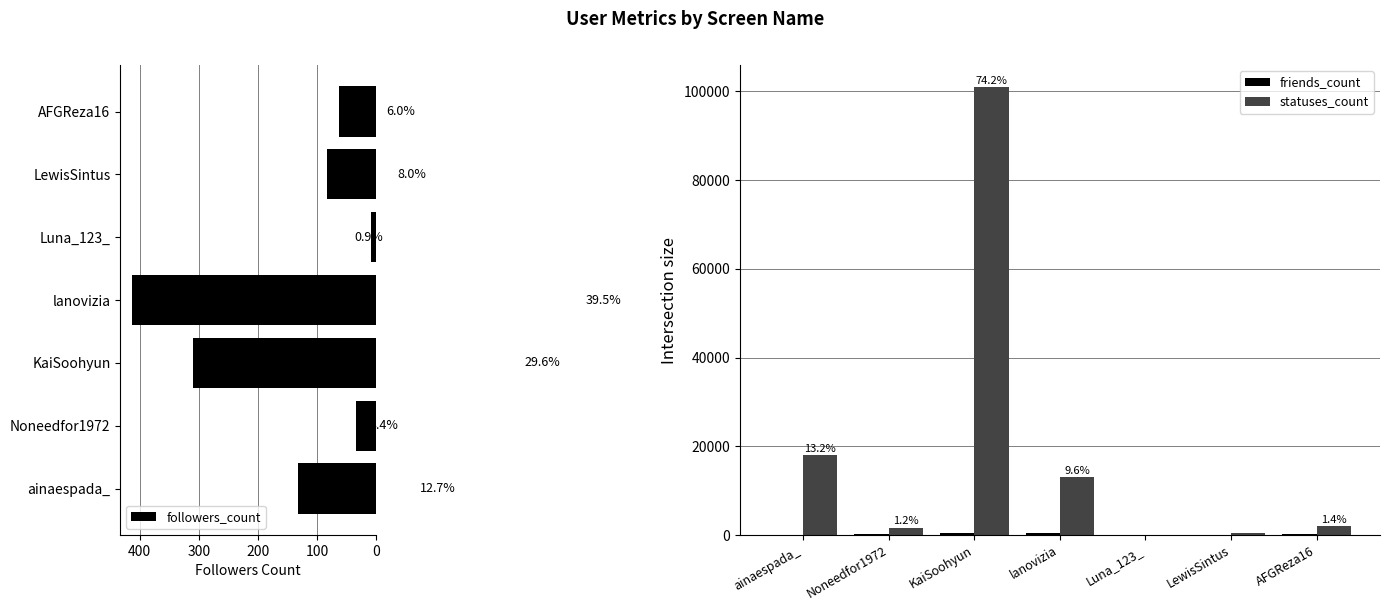

The value of statuses_count at lanovizia is 4769. True or false?

False